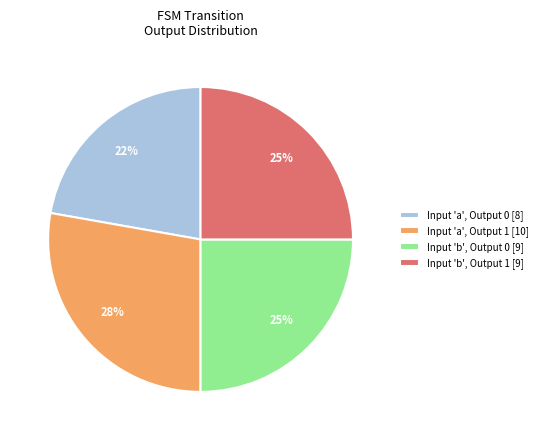

To the nearest percent, what percentage of the pie is Input 'b', Output 1 [9]?

25%